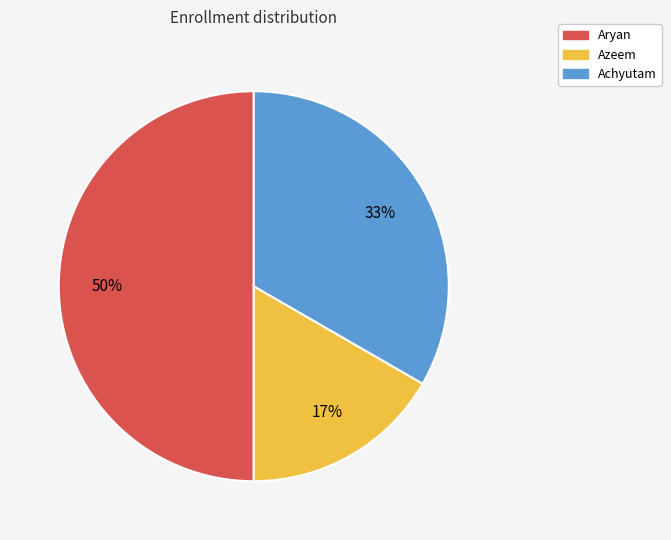

Which slice is the smallest?

Azeem